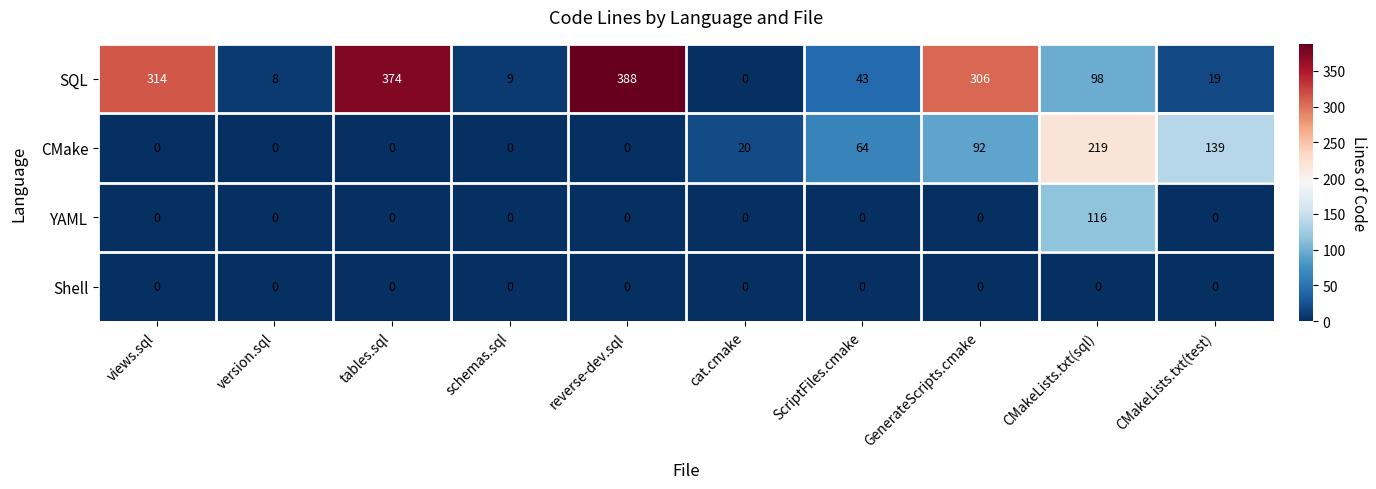

What is the difference between the highest and lowest values at ScriptFiles.cmake?

64